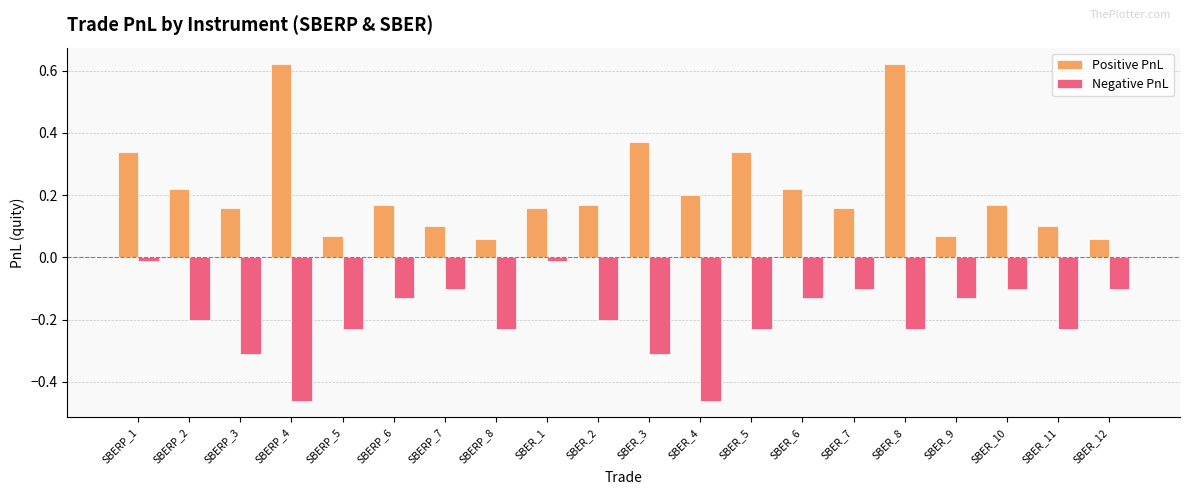

What is the value of the Negative PnL bar at the 3rd from the left?

-0.3